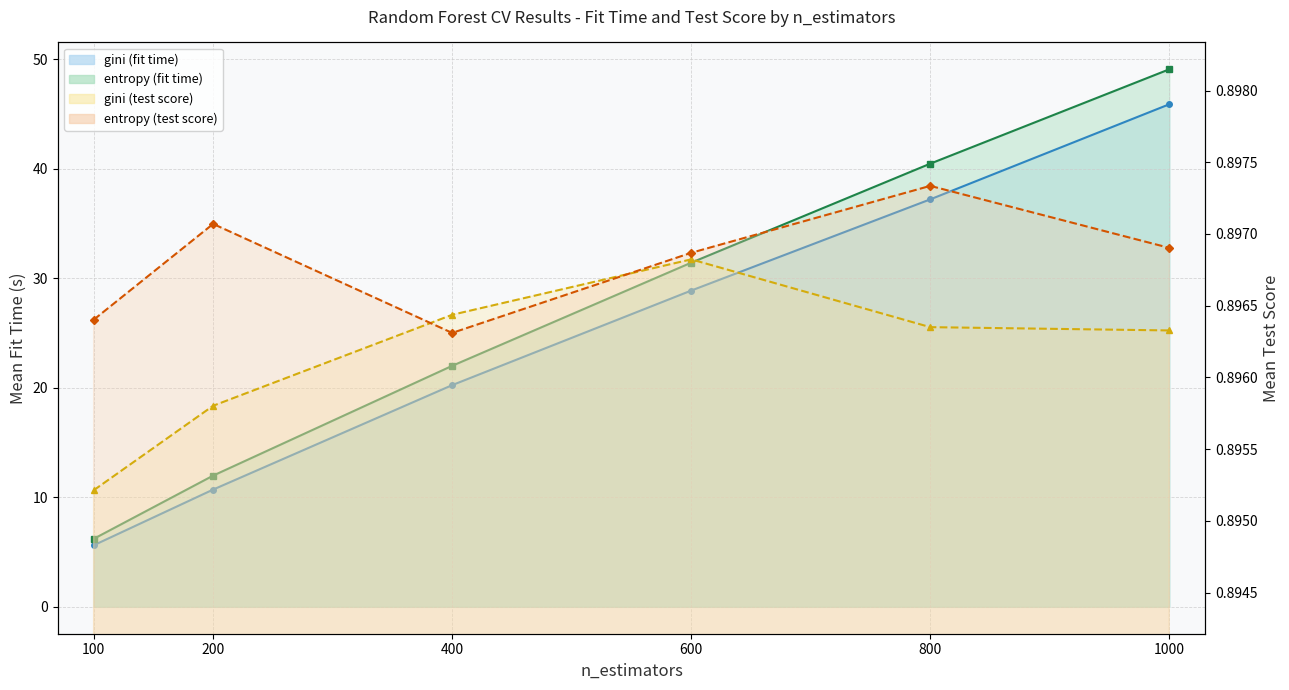

Is it true that gini equals 33.9 at 400?

False